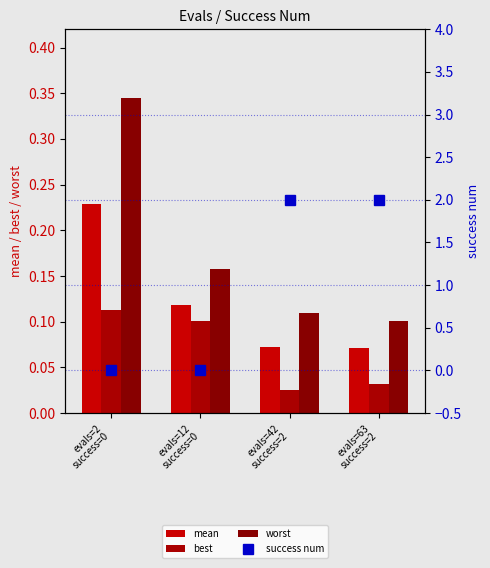

What is the average value of the mean series?

0.1